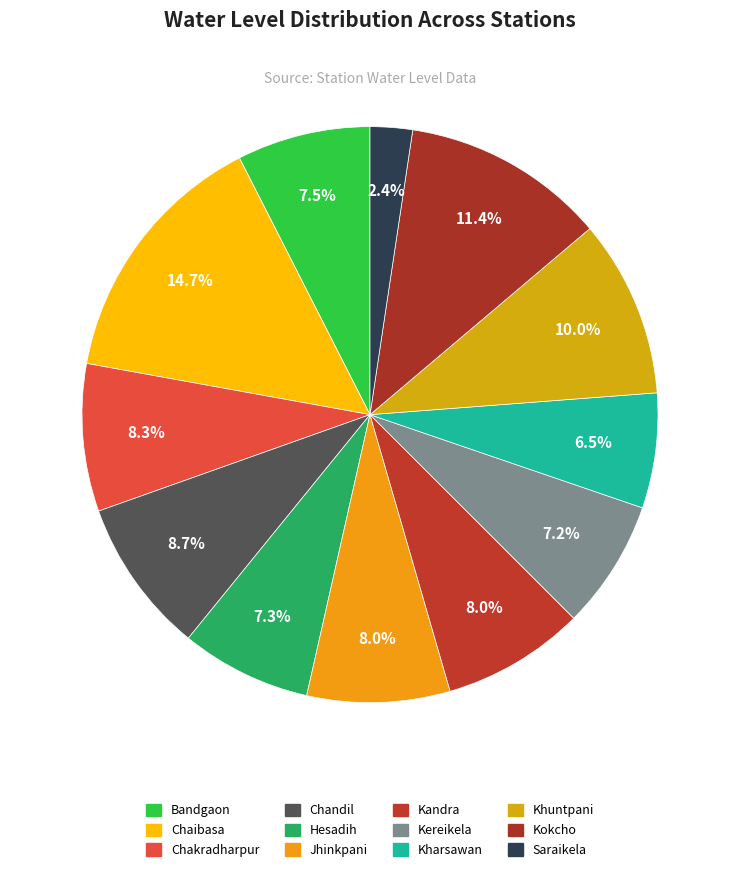

To the nearest percent, what percentage of the pie is Hesadih?

7%